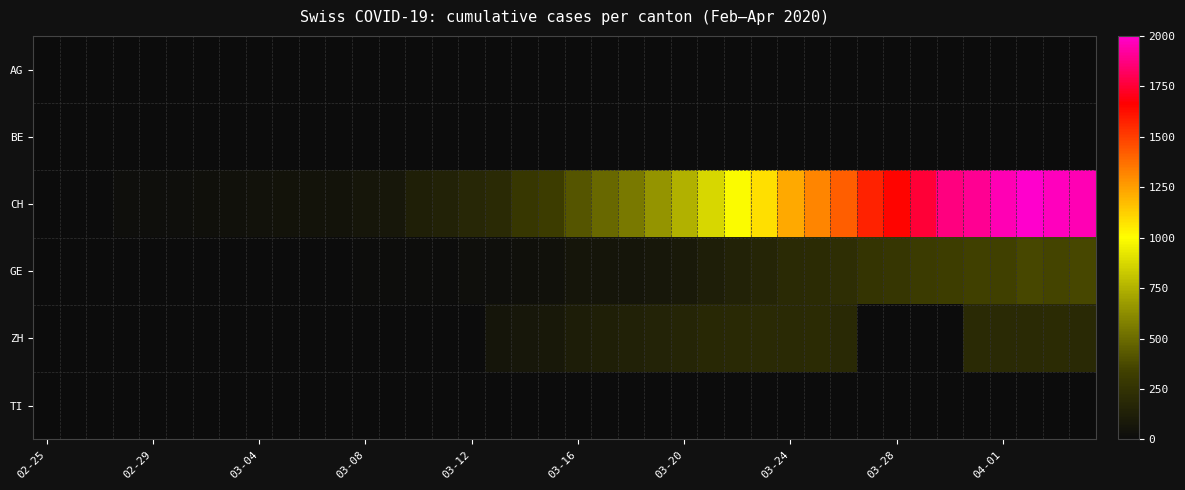

List the series in order of their peak value, lowest first.

TI, BE, AG, ZH, GE, CH